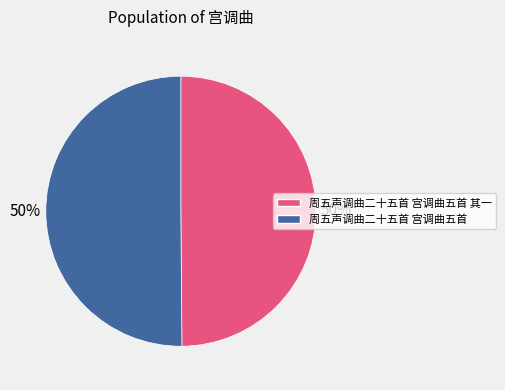

To the nearest percent, what is the average slice percentage?

50%